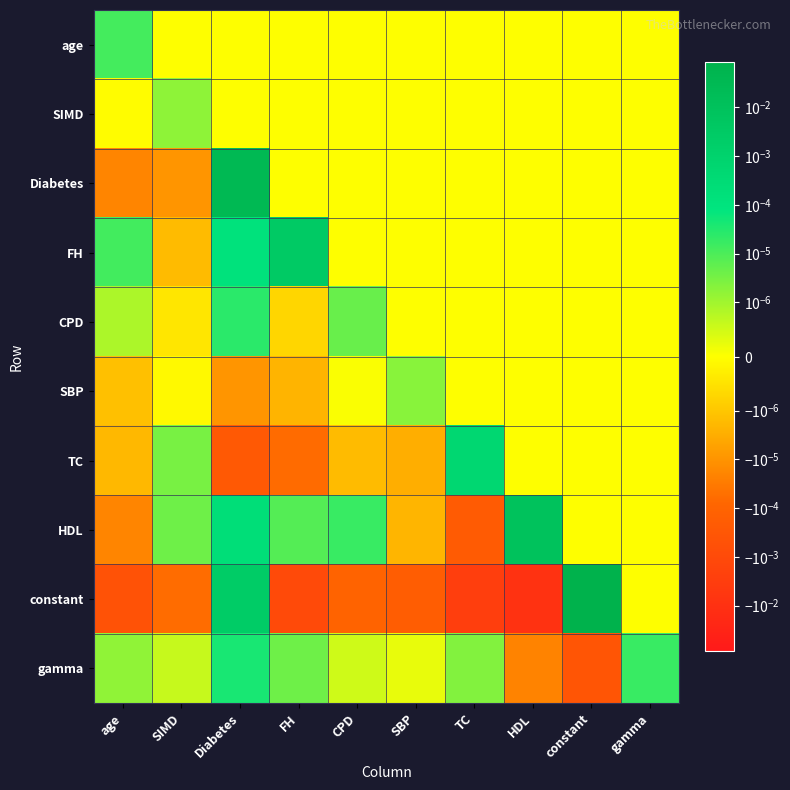

Count the number of data series in this chart.

10